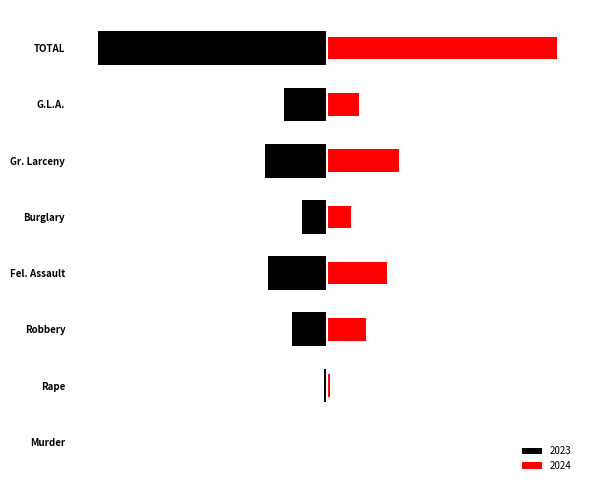

The 2024 series shows 358 at G.L.A.. True or false?

False